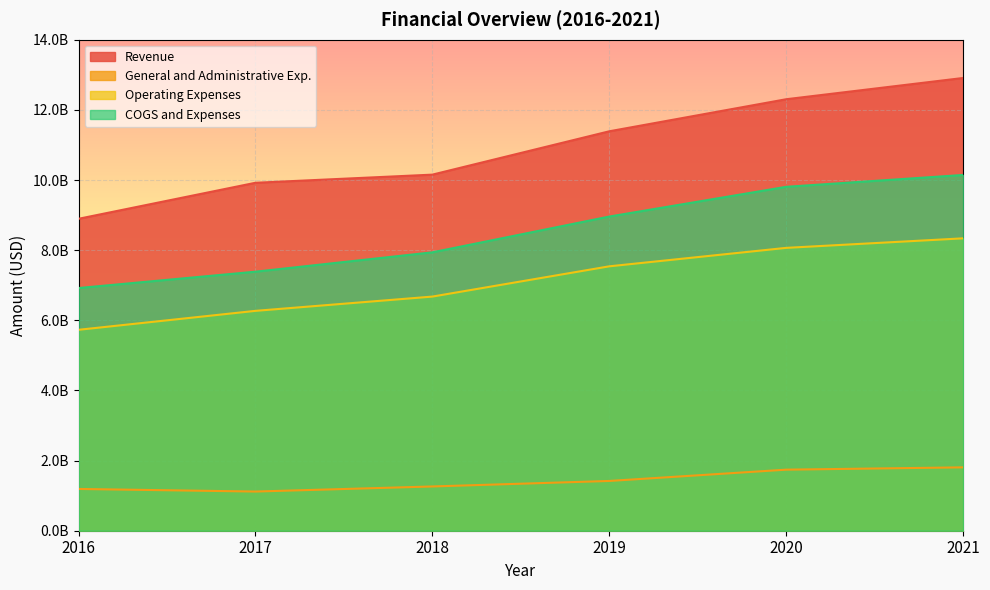

At which label does COGS and Expenses reach its minimum?

2016